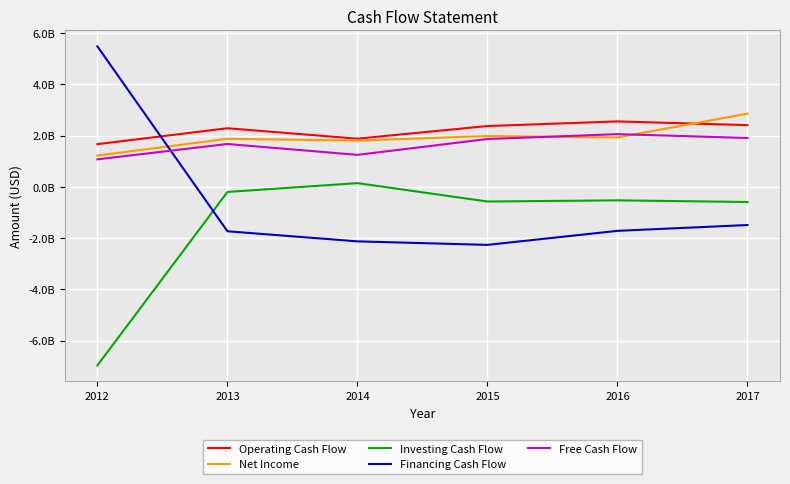

Is it true that Operating Cash Flow equals 4203591917 at 2015?

False